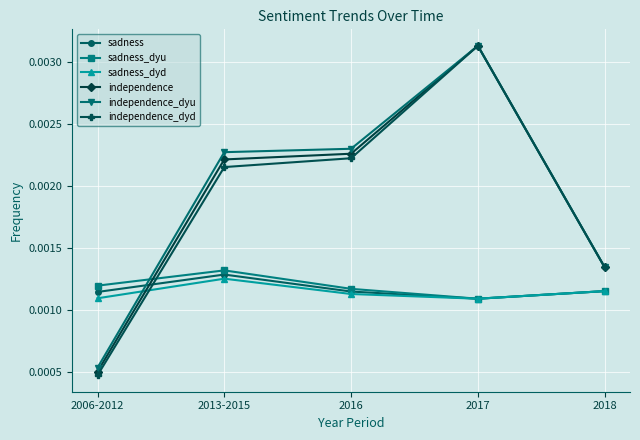

Count the independence values in the range 0 to 1.

5